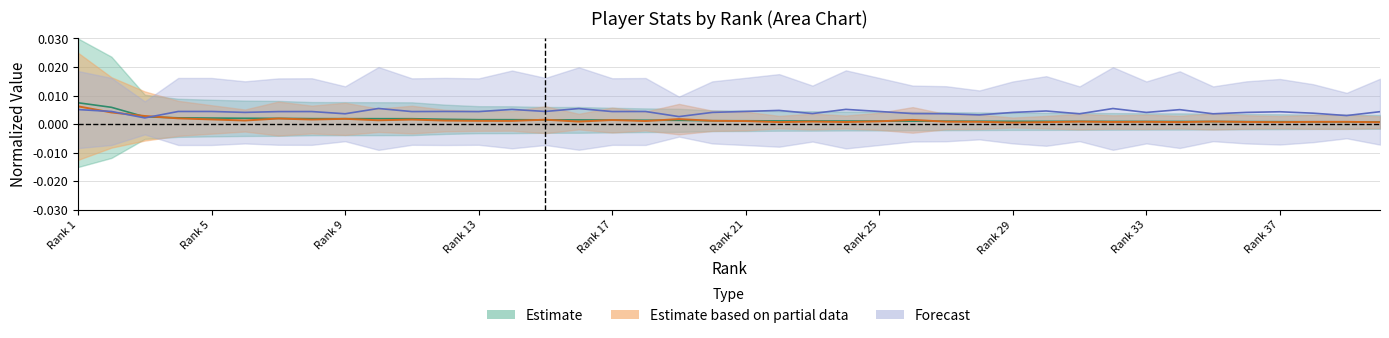

Between 14 and 38, which is larger?

14